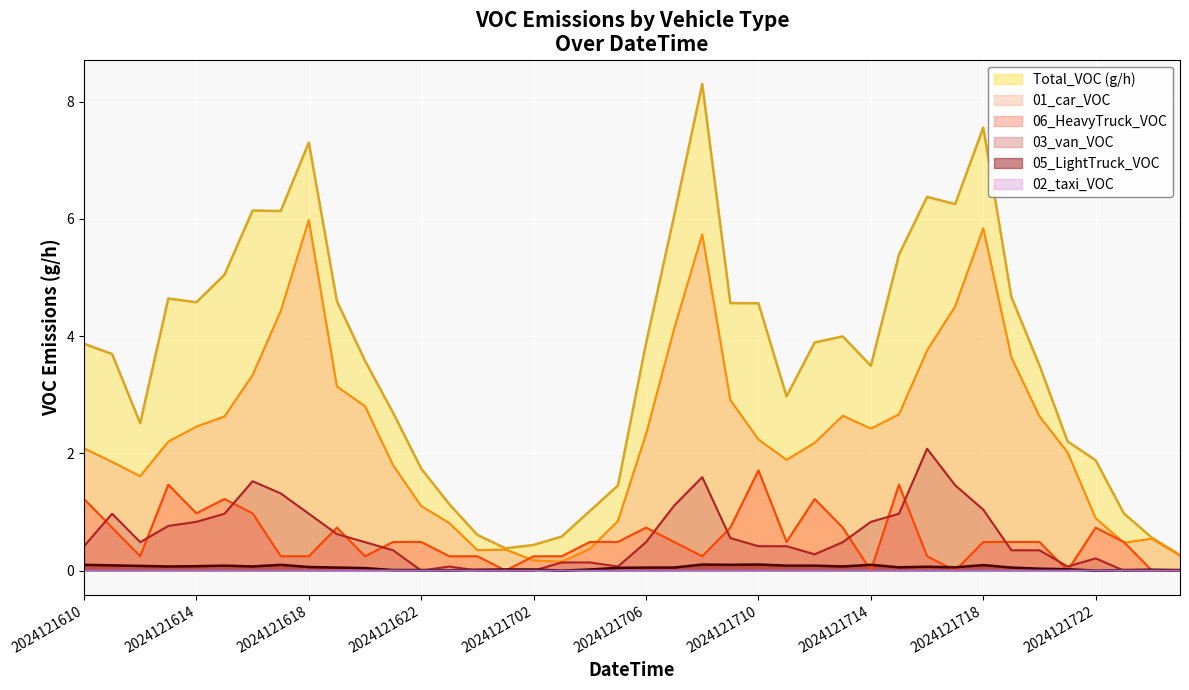

List the labels in order of 03_van_VOC value, largest first.

2024121716, 2024121708, 2024121616, 2024121717, 2024121617, 2024121707, 2024121718, 2024121611, 2024121615, 2024121618, 2024121715, 2024121614, 2024121714, 2024121613, 2024121619, 2024121709, 2024121612, 2024121620, 2024121706, 2024121713, 2024121610, 2024121710, 2024121711, 2024121621, 2024121719, 2024121720, 2024121712, 2024121722, 2024121703, 2024121704, 2024121623, 2024121705, 2024121721, 2024121622, 2024121700, 2024121701, 2024121702, 2024121723, 2024121800, 2024121801